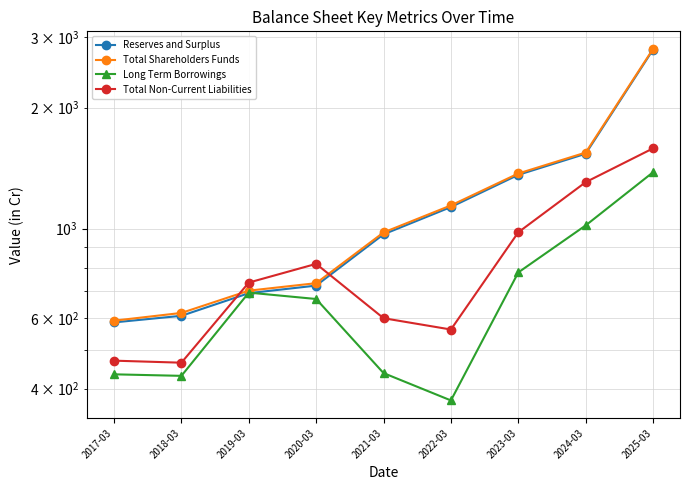

What is the sum of all Long Term Borrowings values?

6214.8